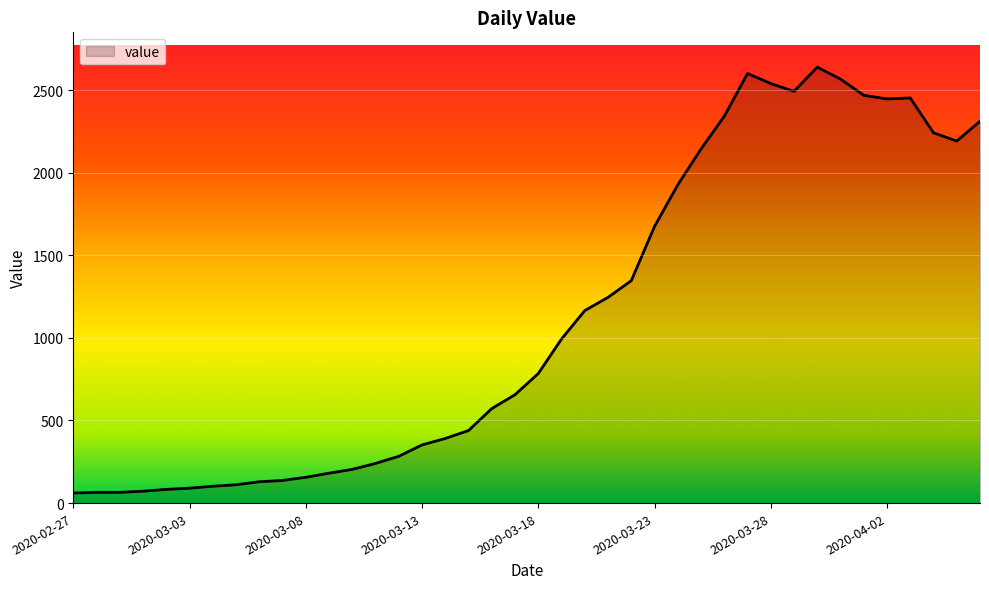

What is the difference between the maximum and minimum values?

2577